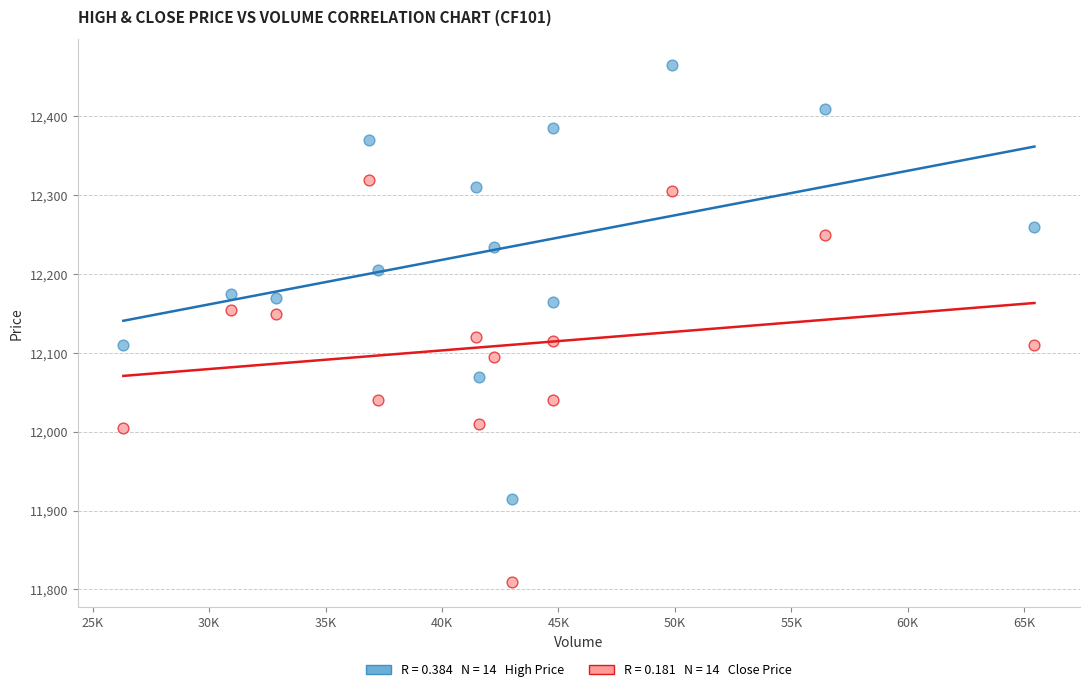

Across all data points, what is the range of X values (max minus min)?

39124